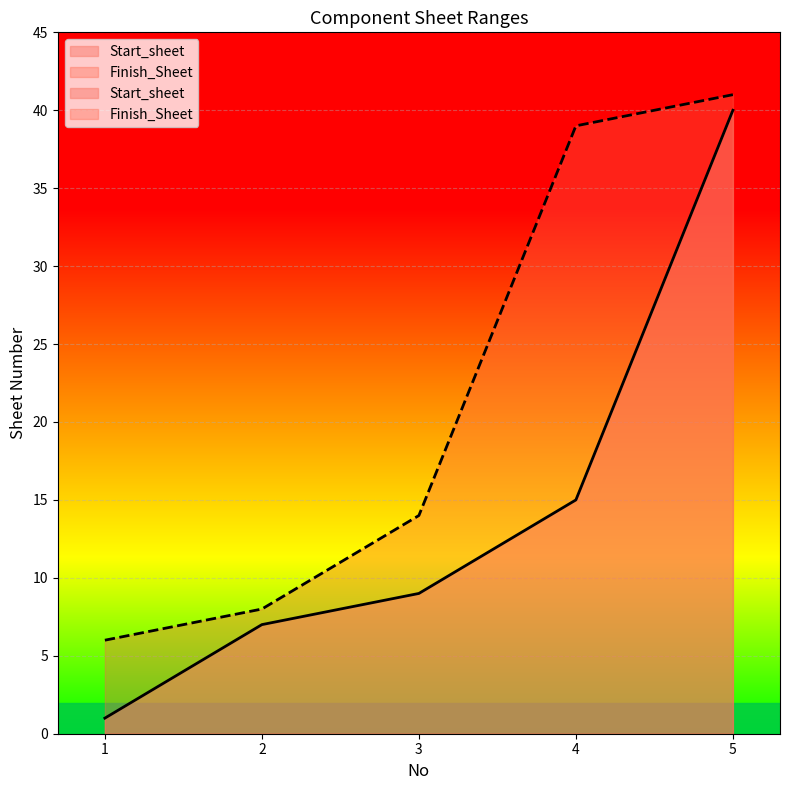

Which series has the largest total across all categories?

Finish_Sheet